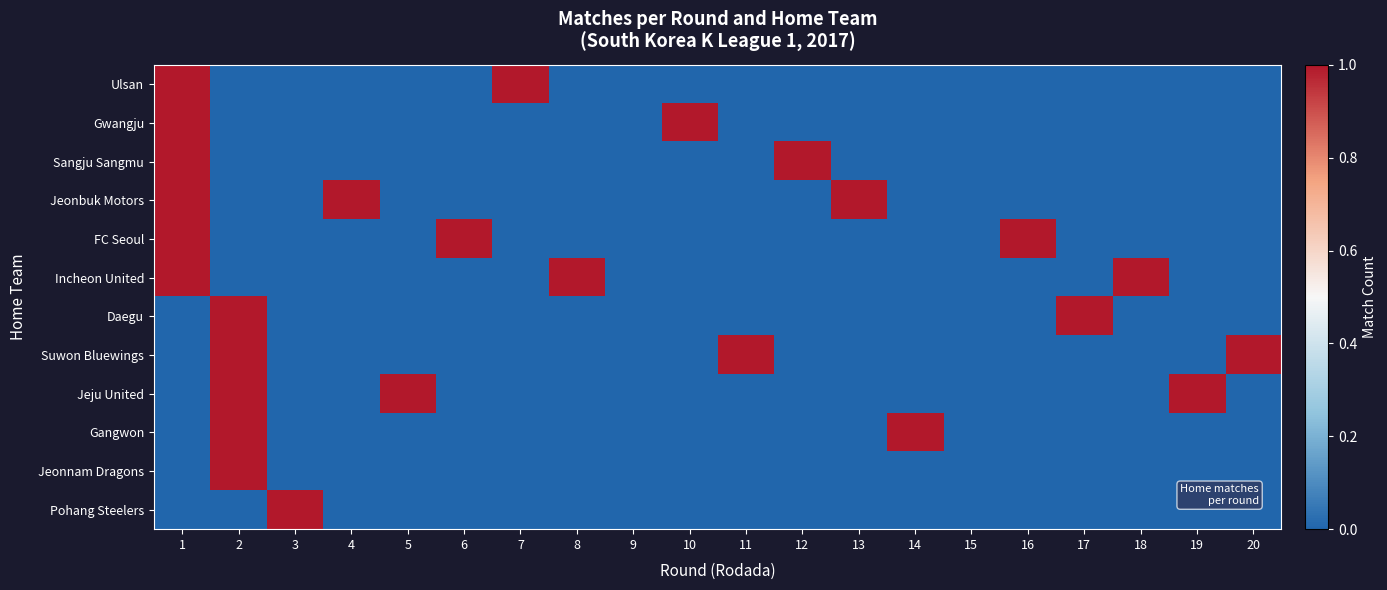

Between 3 and 4, which is larger?

3